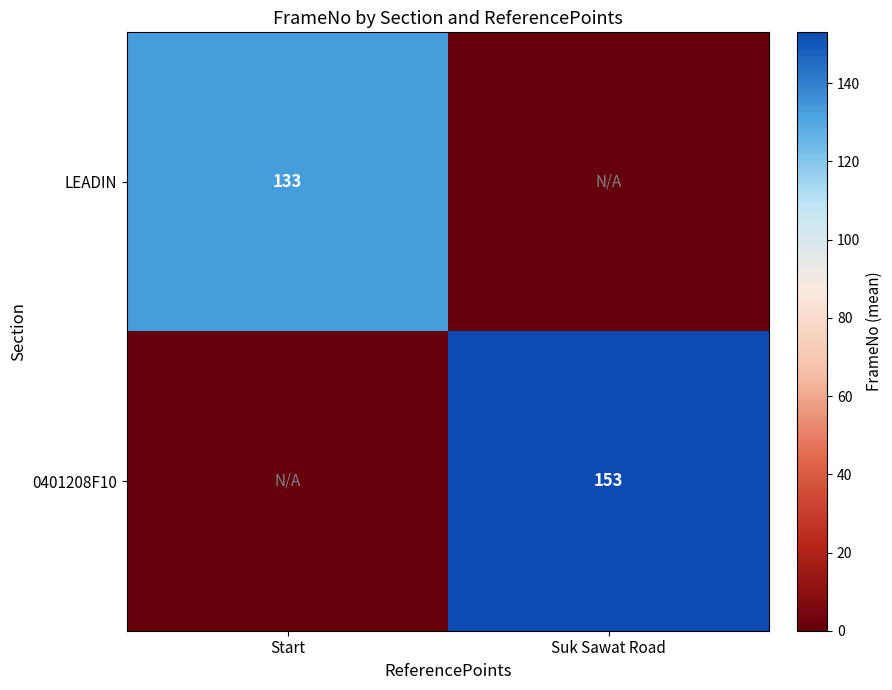

The LEADIN series shows 133 at Start. True or false?

True